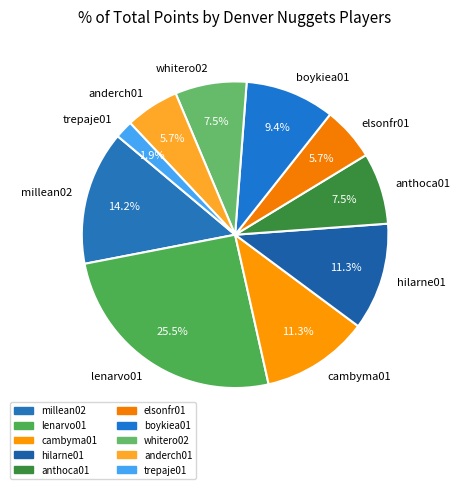

Between lenarvo01 and cambyma01, which is larger?

lenarvo01